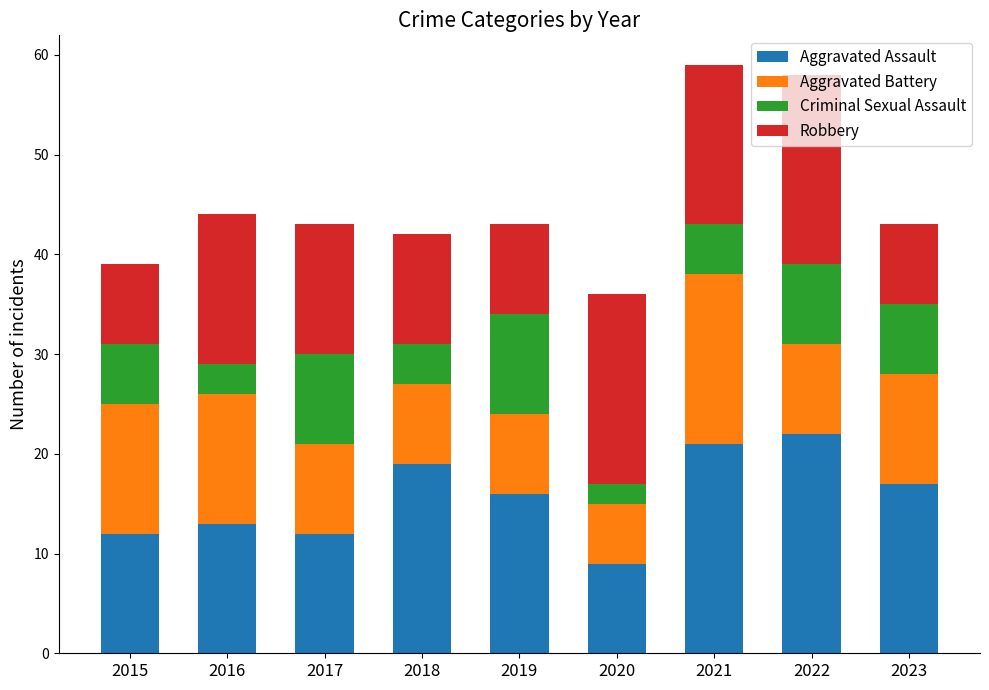

Are the bars grouped side by side (vs. stacked)?

No